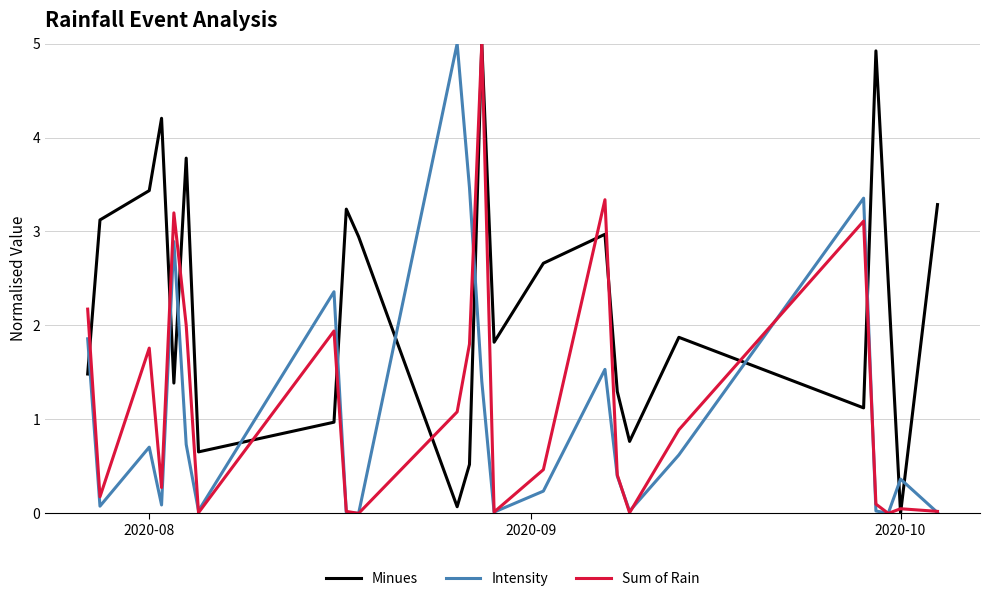

After their last crossing, which series has the higher values: Minues or Intensity?

Minues